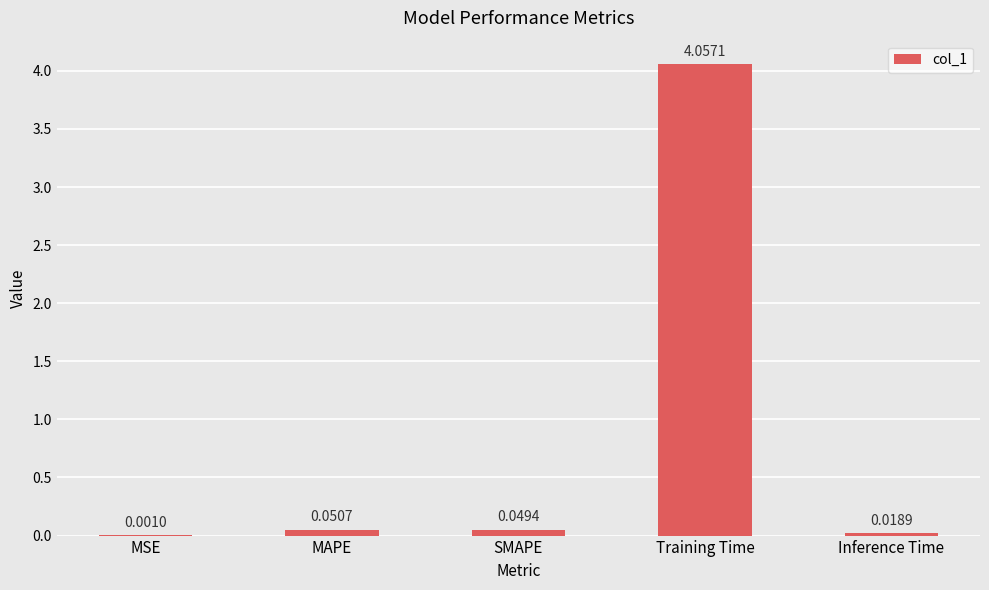

At which category does the chart reach its peak across all series?

Training Time